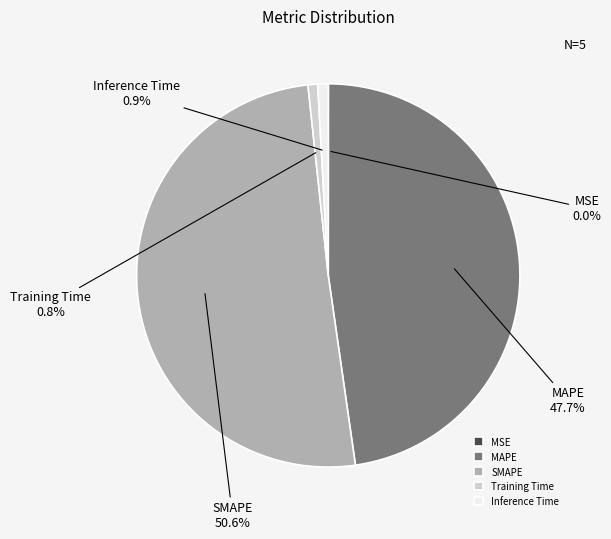

Between MAPE and SMAPE, which is larger?

SMAPE